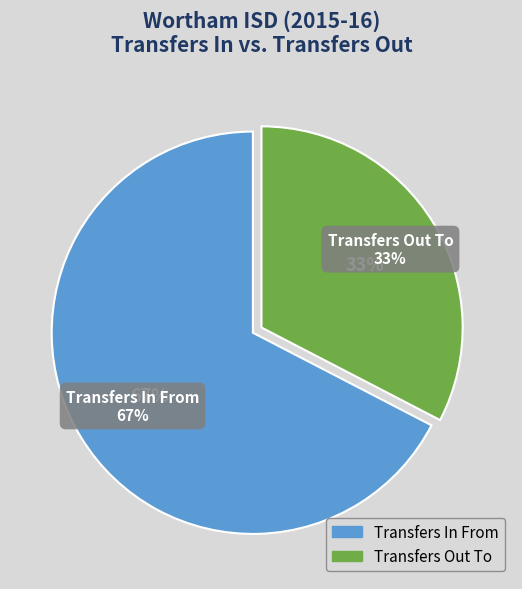

True or false: Transfers In From accounts for 55% of the total.

False